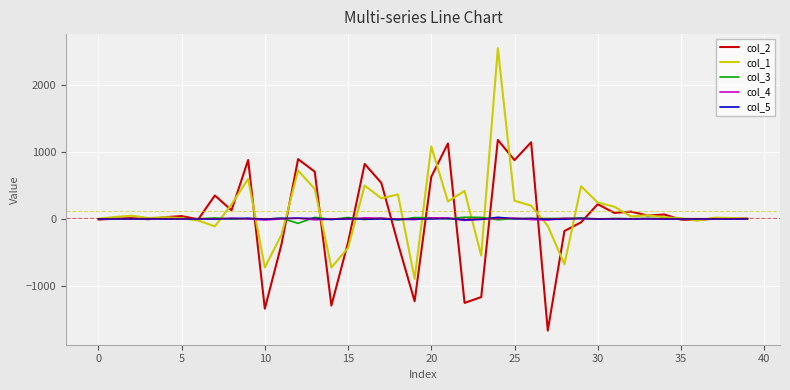

What is the lowest value of the col_1 series?

-898